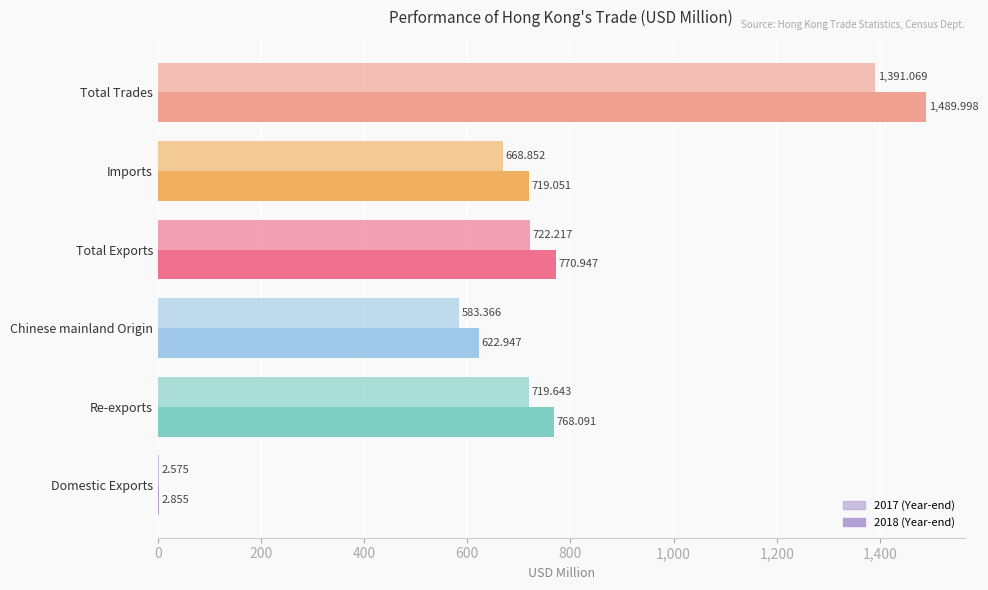

How many distinct data groups are displayed?

2